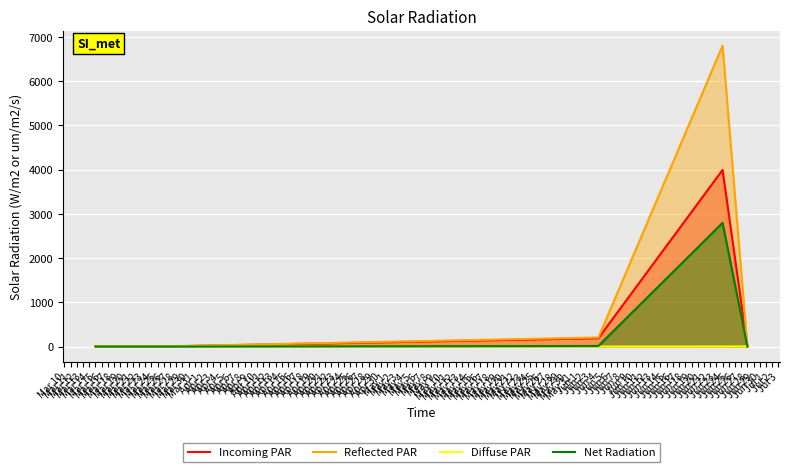

Does the chart display data point markers on the line(s)?

No